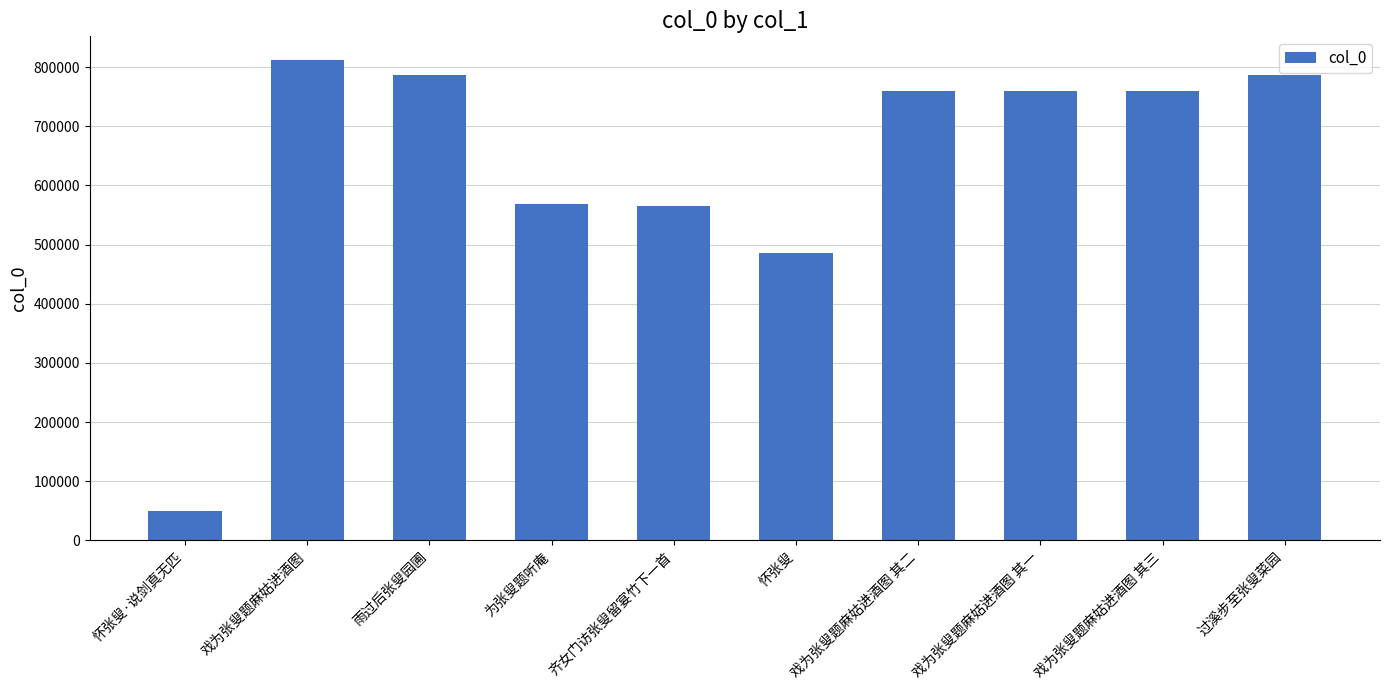

What is the difference between the maximum and minimum values?

762382